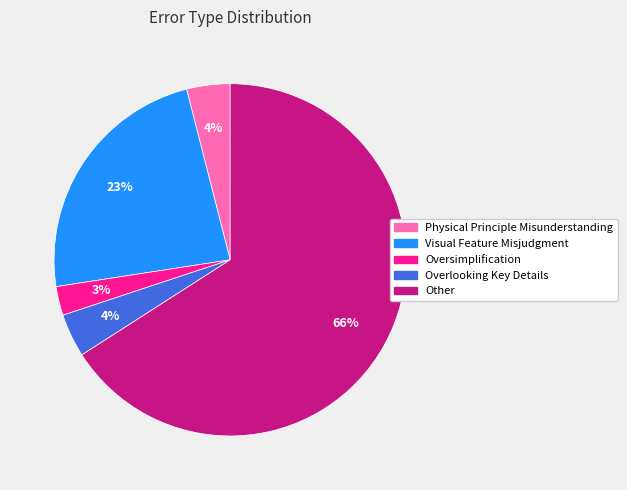

How many segments does this pie chart have?

5